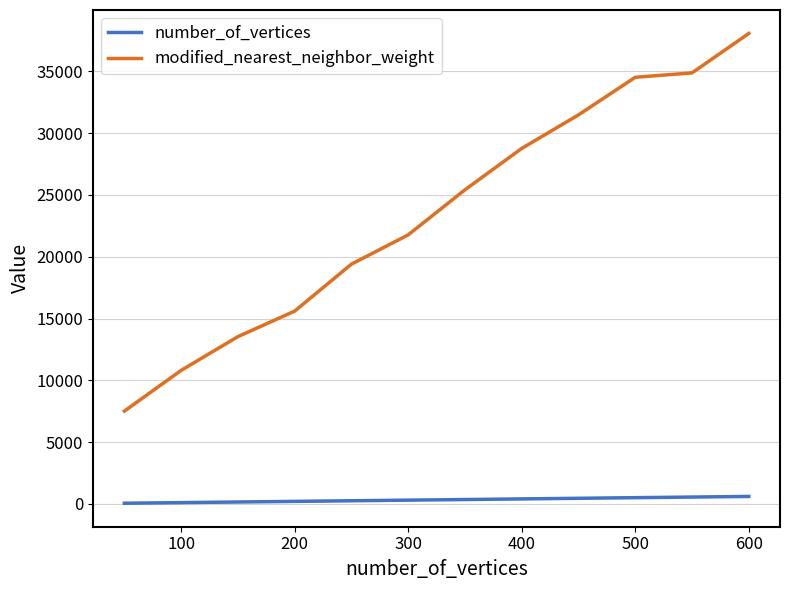

List the series in order of their overall mean, lowest first.

number_of_vertices, modified_nearest_neighbor_weight